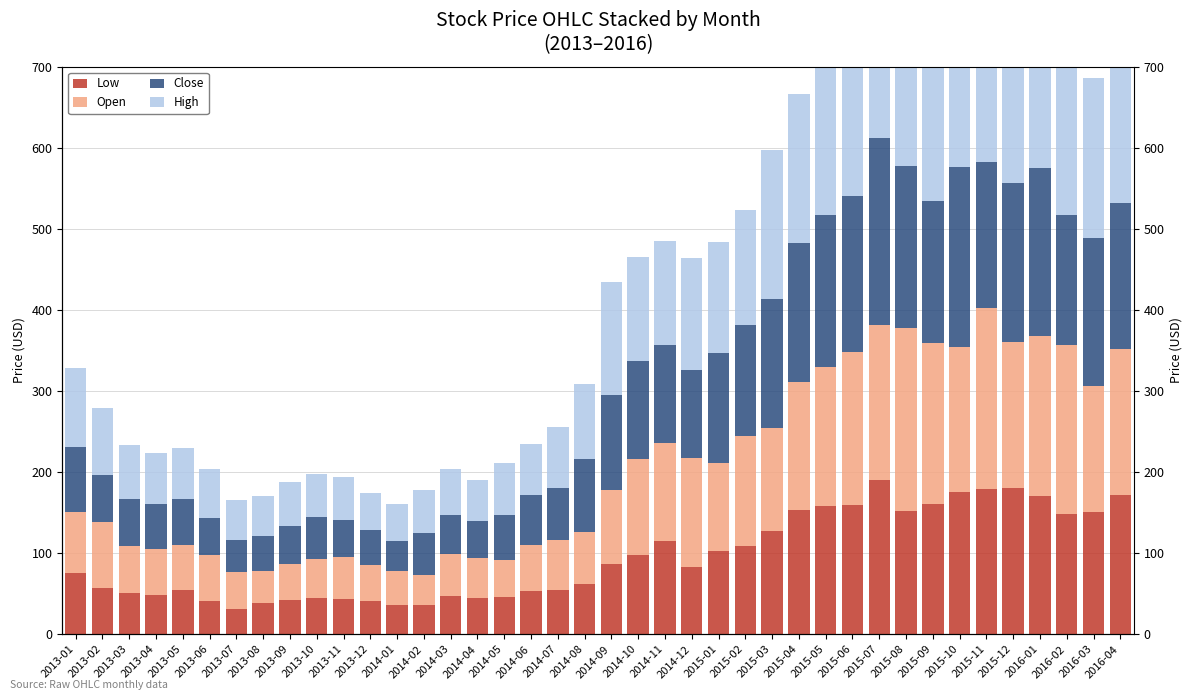

At how many categories does at least one series exceed 199?

9